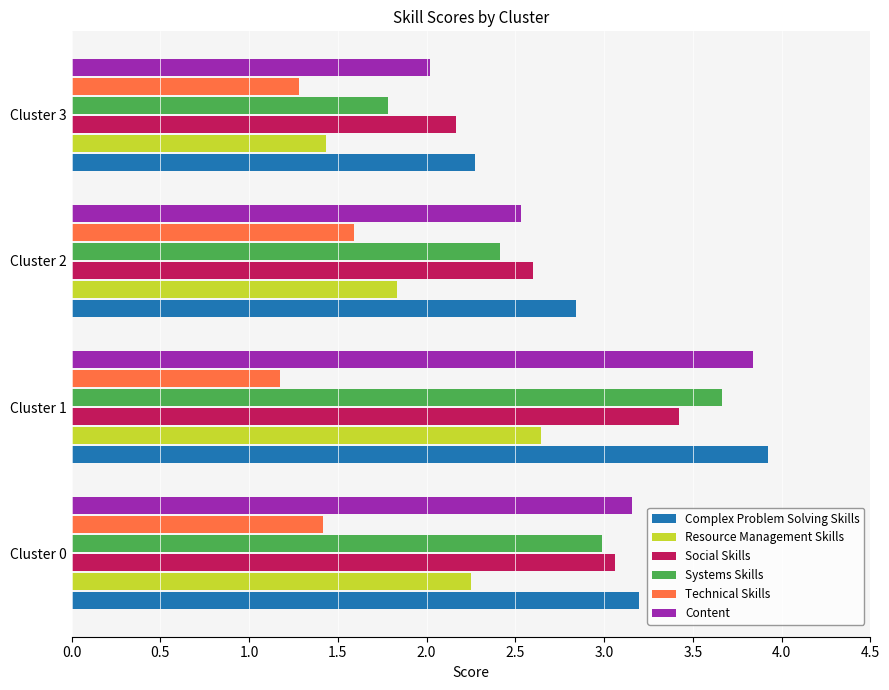

What are all the series names shown in the legend?

Complex Problem Solving Skills, Resource Management Skills, Social Skills, Systems Skills, Technical Skills, Content